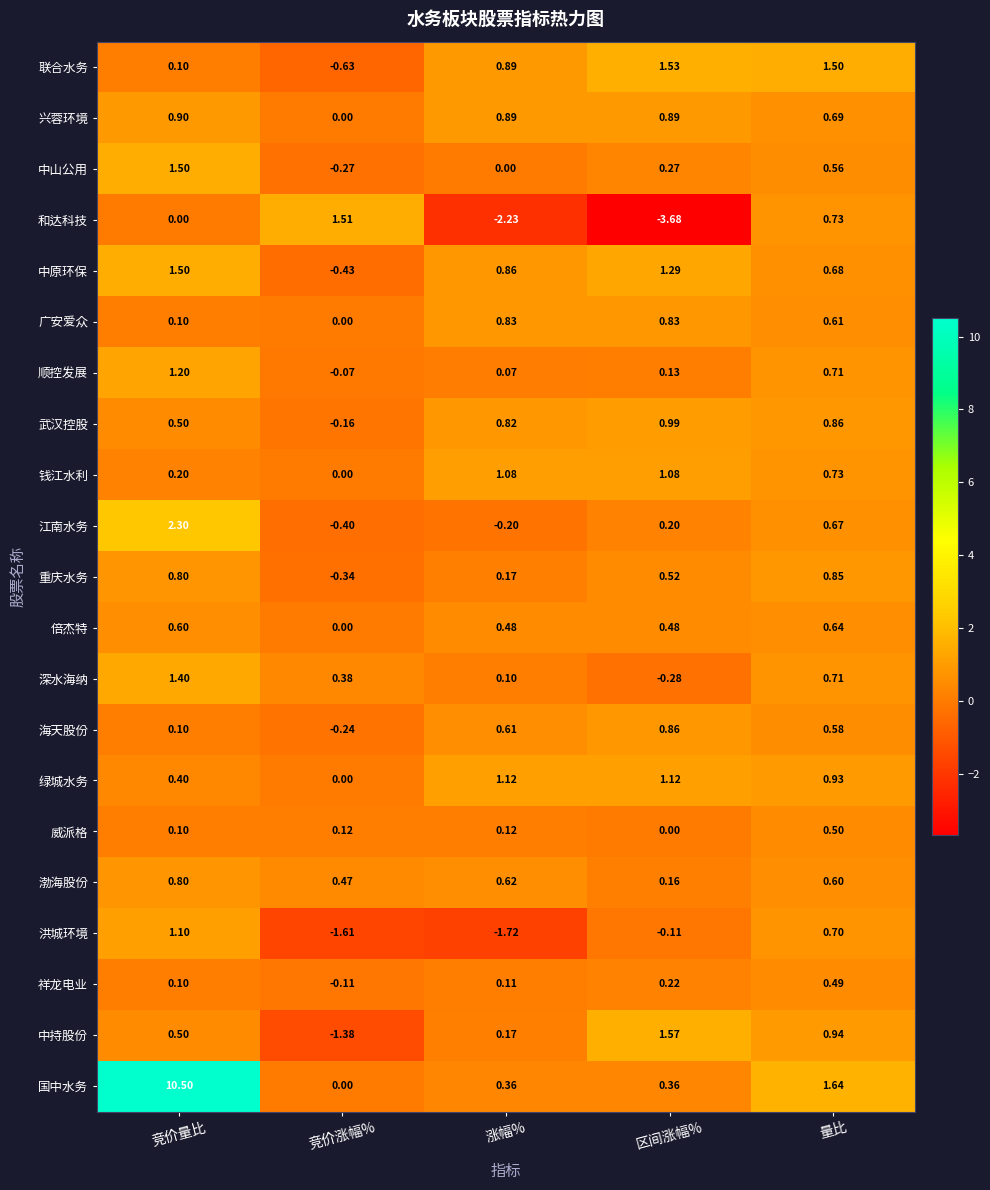

Which series has the largest total across all categories?

国中水务